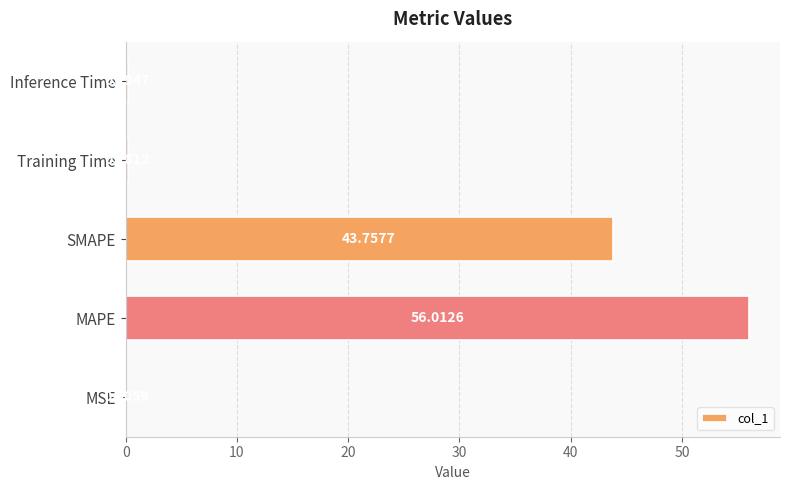

Which label corresponds to the largest value in the chart?

MAPE